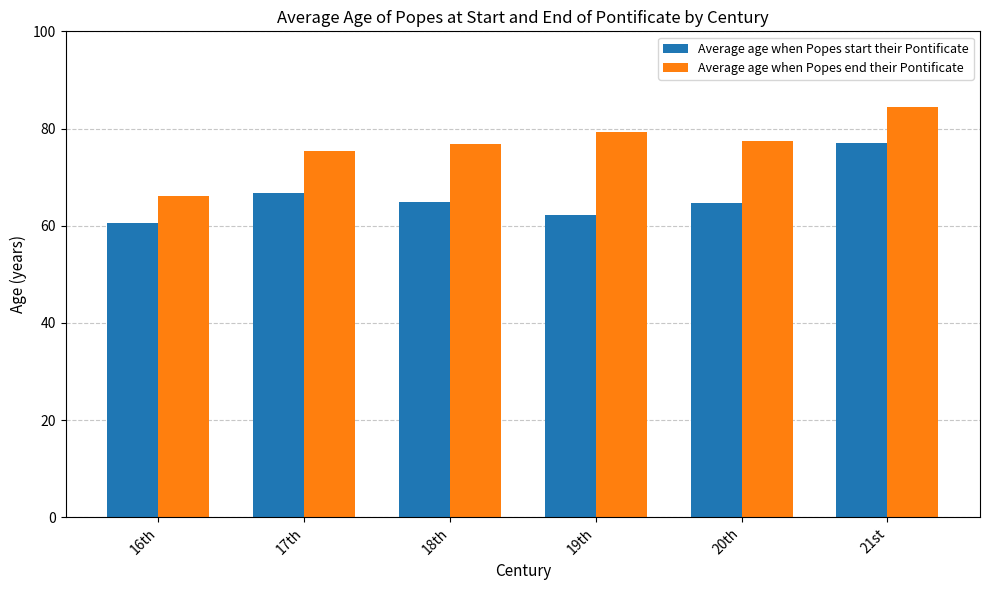

Which series has the largest total across all categories?

Average age when Popes end their Pontificate